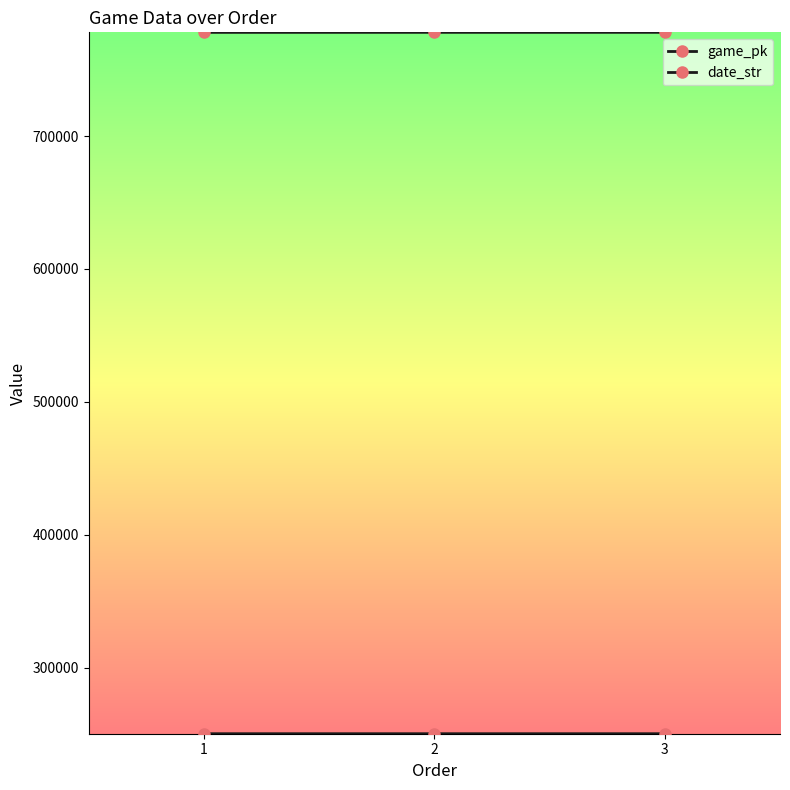

What is the total value across all series at 1?

1028433